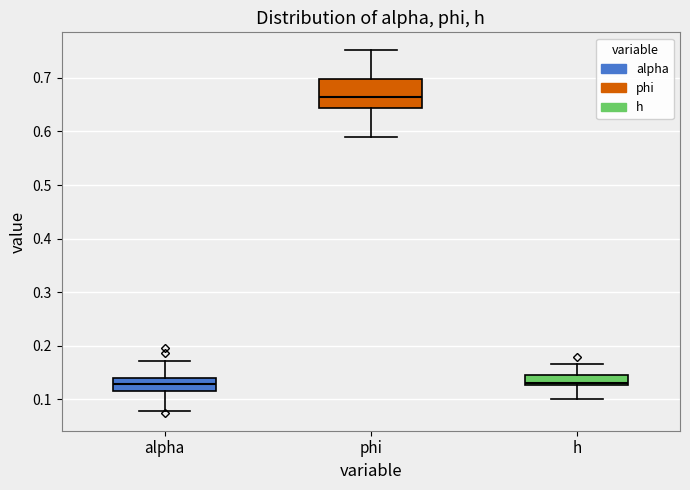

Reading left to right, transcribe this box plot: for each box, give where its median line is, the range the box spans, and where its two whiskers end, as read against the y-axis. The values are not printed on the chart, so give them approximately, as read against the axis.

alpha: median 0.13, box 0.11 to 0.14, whiskers 0.08 to 0.17
phi: median 0.66, box 0.64 to 0.70, whiskers 0.59 to 0.75
h: median 0.13 (just above the box's lower edge), box 0.13 to 0.14, whiskers 0.10 to 0.17